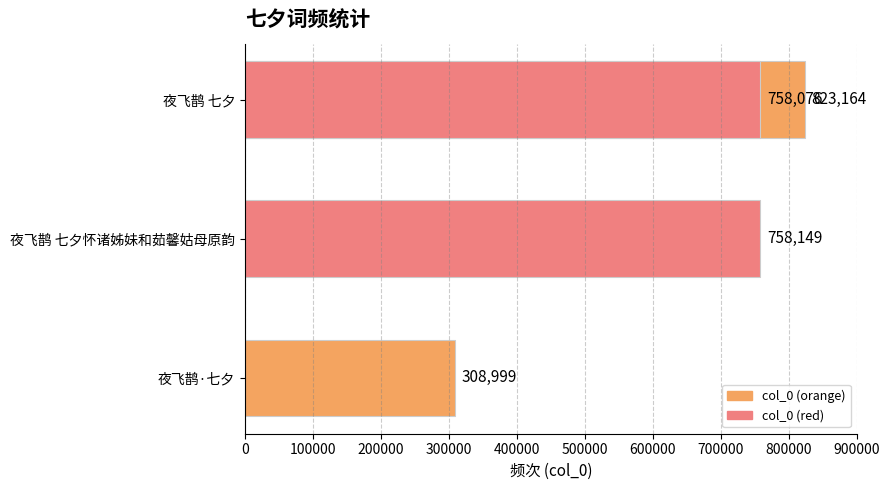

What is the value of the 2nd bar from the left?

758149